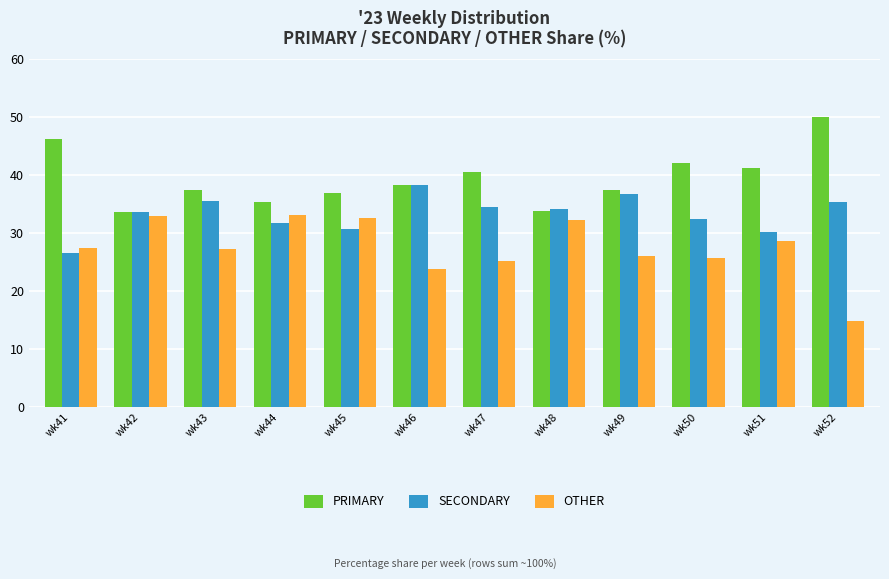

What is the sum of all OTHER values?

329.1